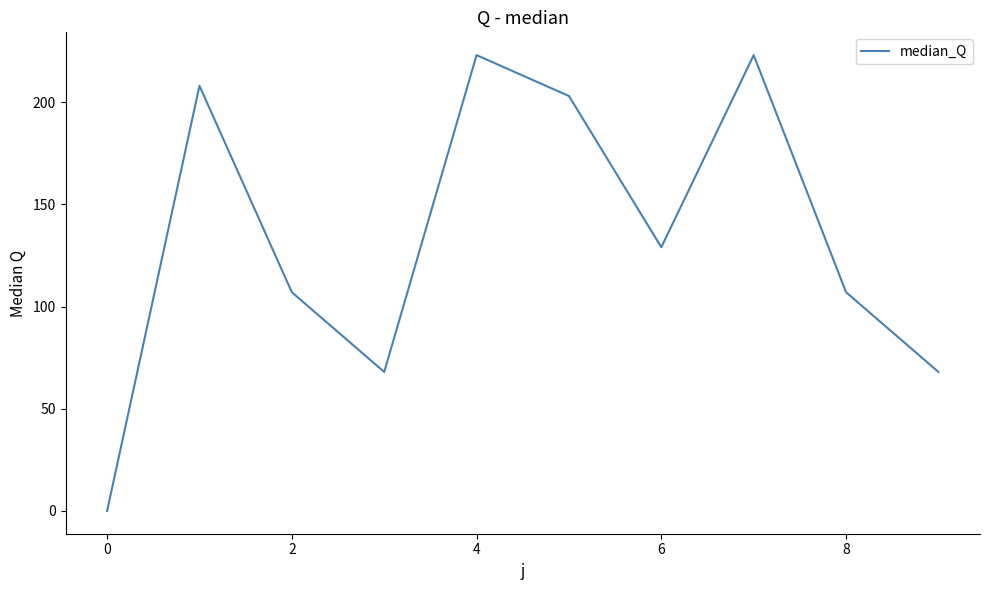

What is the difference between the maximum and minimum values?

223